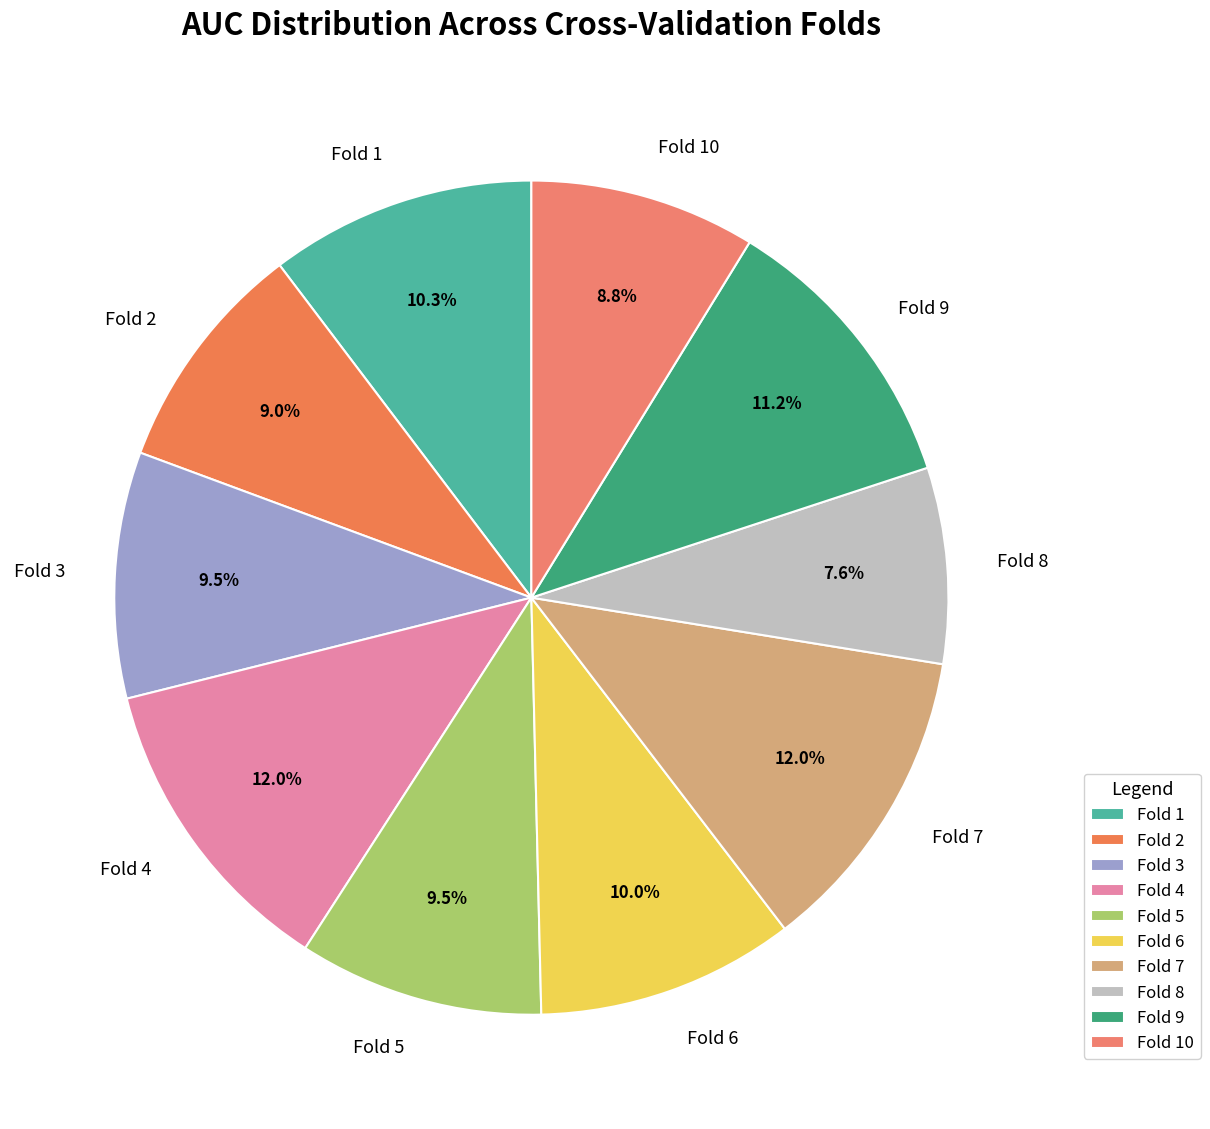

Is there a majority slice in this chart?

No